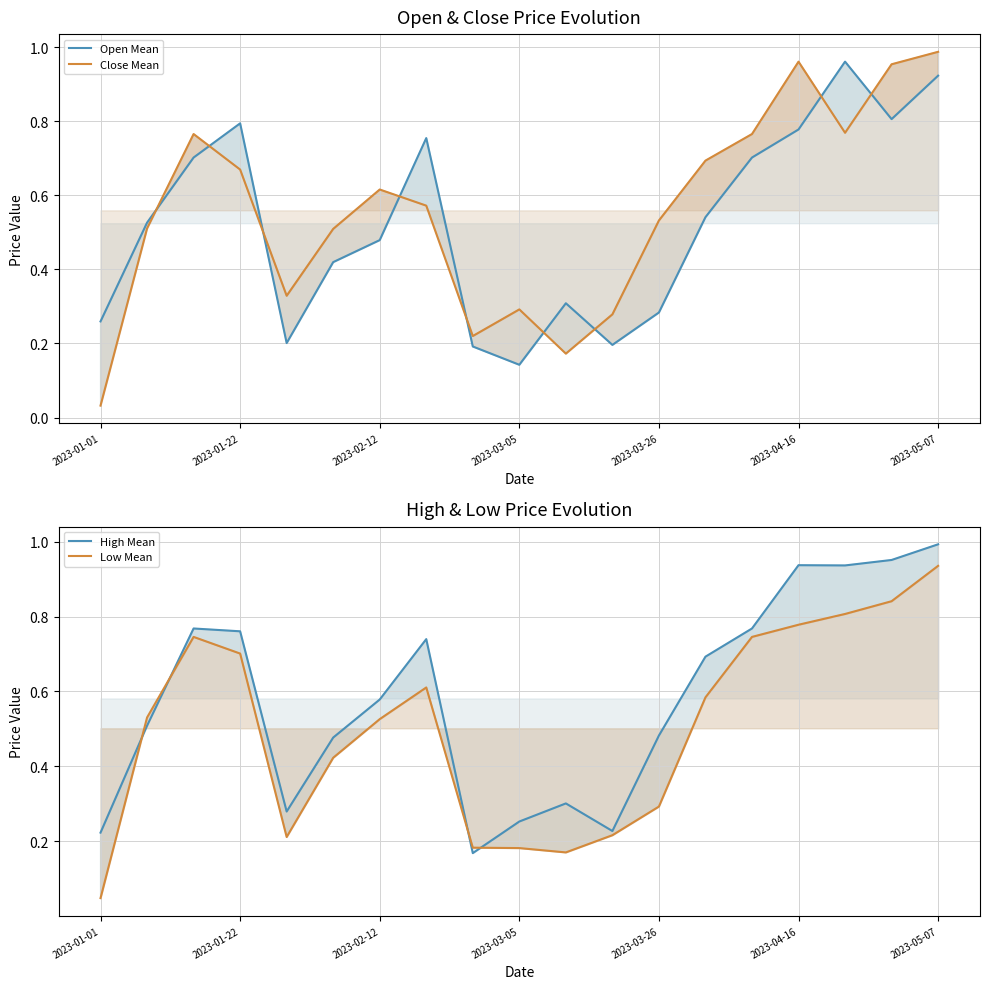

What is the value of the Low Mean point at the 8th from the left?

0.6